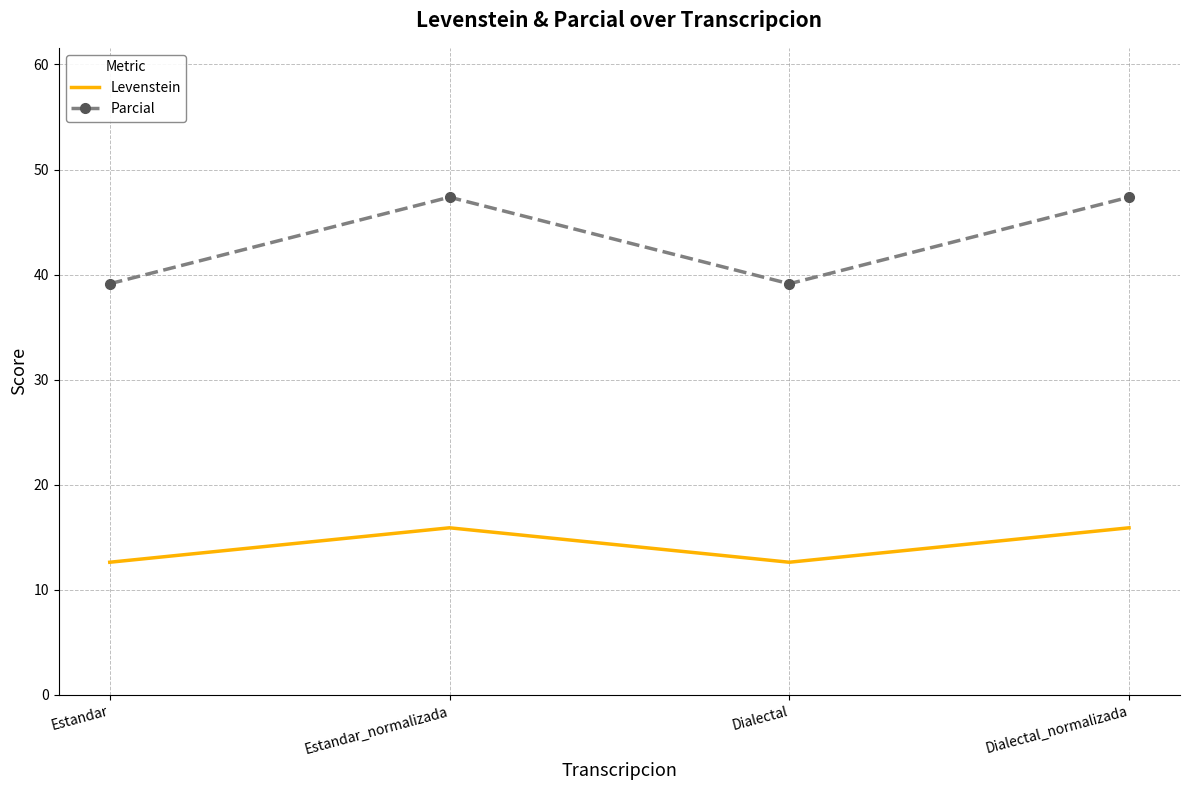

What is the approximate value of Parcial at Estandar?

39.1